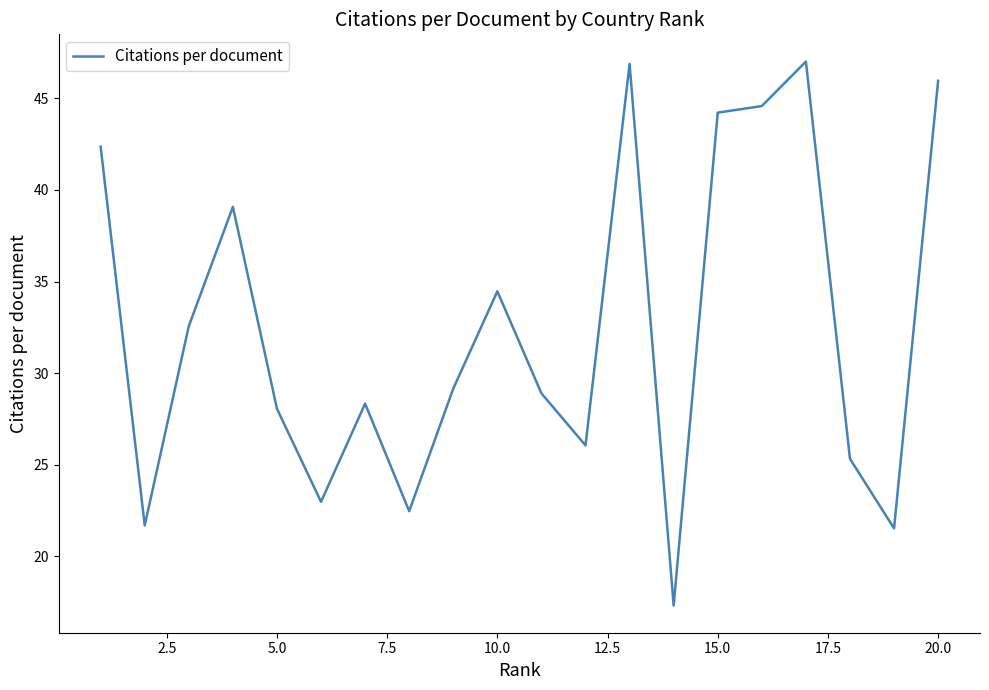

What is the minimum value shown in the chart?

17.3